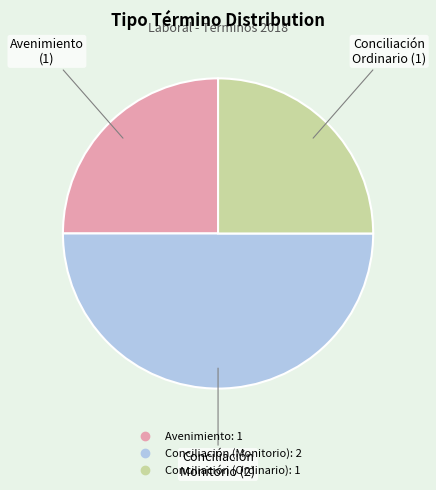

Which has a higher value, Avenimiento or Conciliación (Monitorio)?

Conciliación (Monitorio)